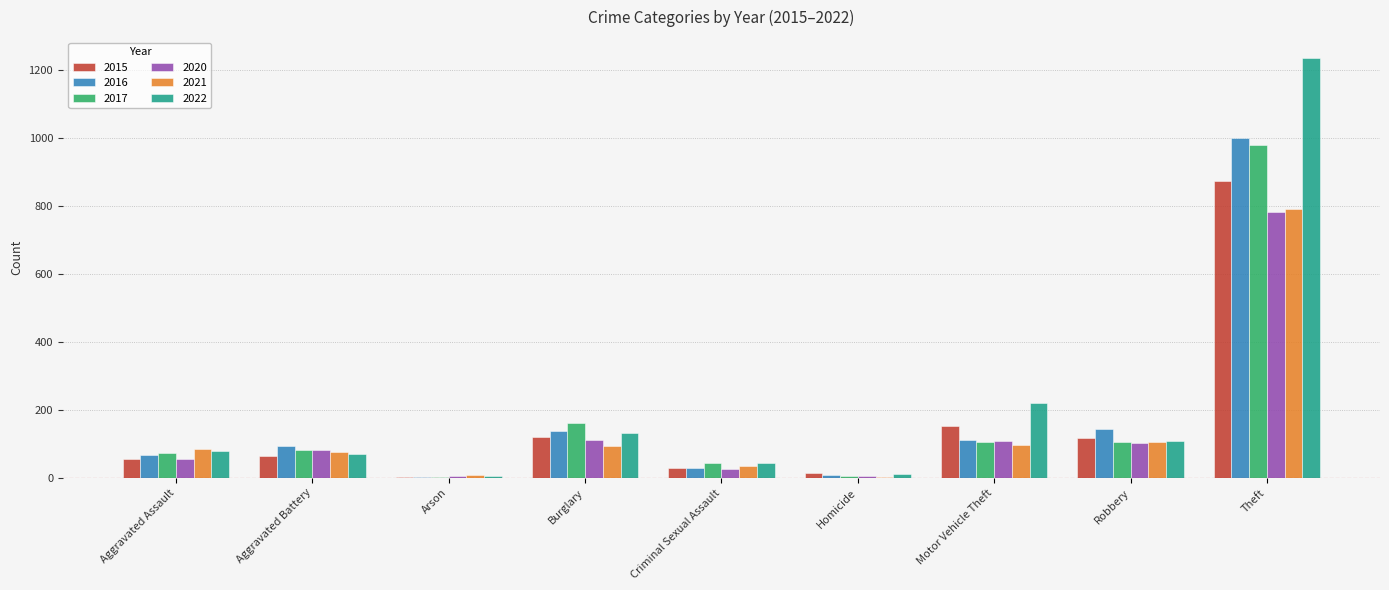

True or false: 2021 has a value of 50 at Motor Vehicle Theft.

False